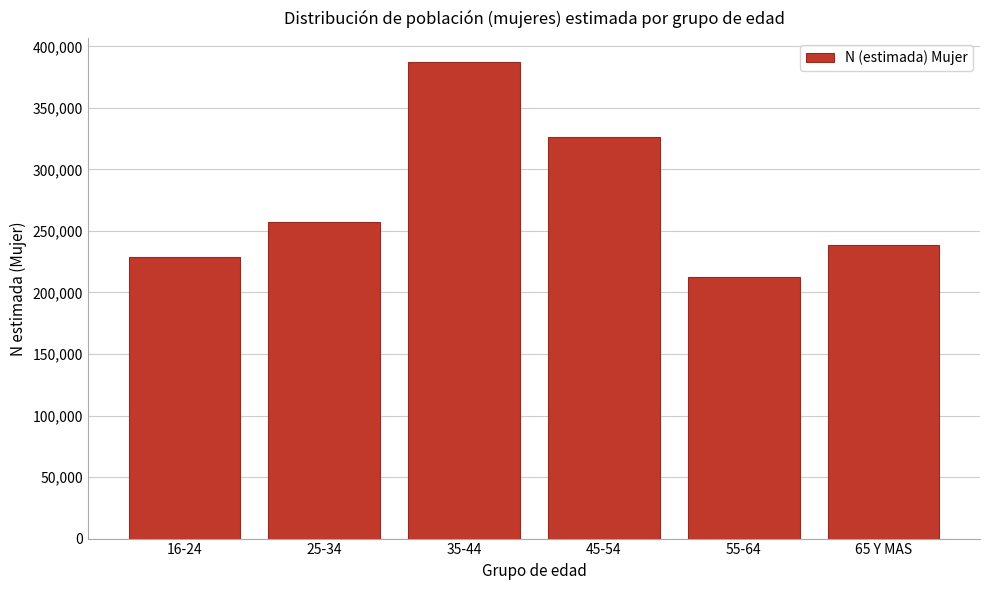

Reading left to right, transcribe all the data shown in this chart.

16-24=228634	25-34=257016	35-44=387464	45-54=325989	55-64=212717	65 Y MAS=238741